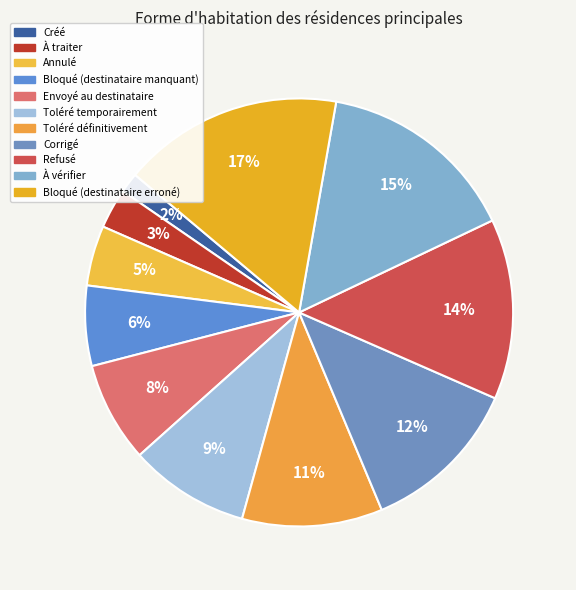

Do Créé and À vérifier together represent more than half of the pie?

No